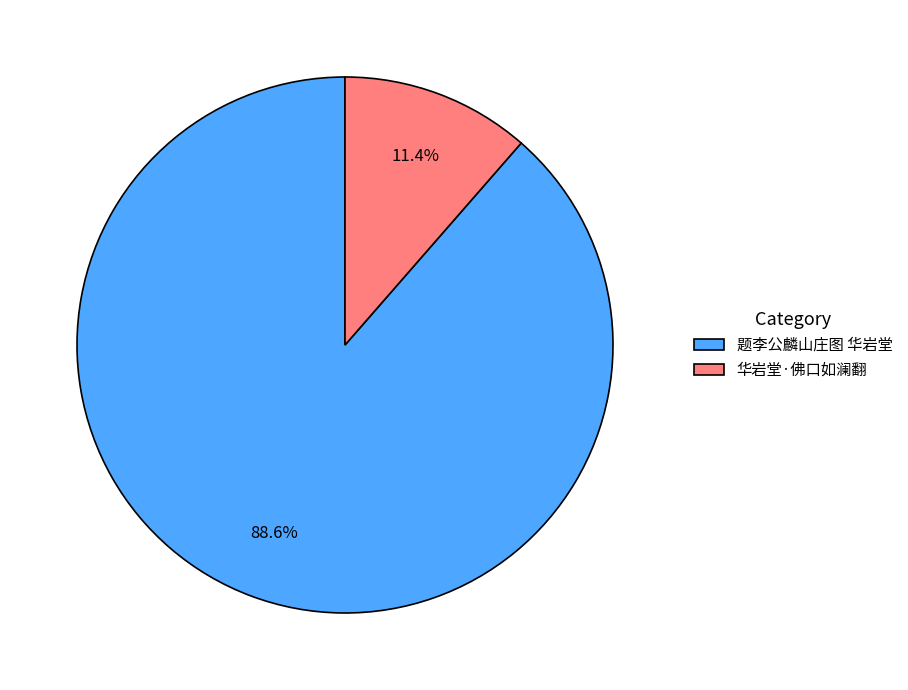

The 华岩堂·佛口如澜翻 slice represents 3% of the pie. True or false?

False